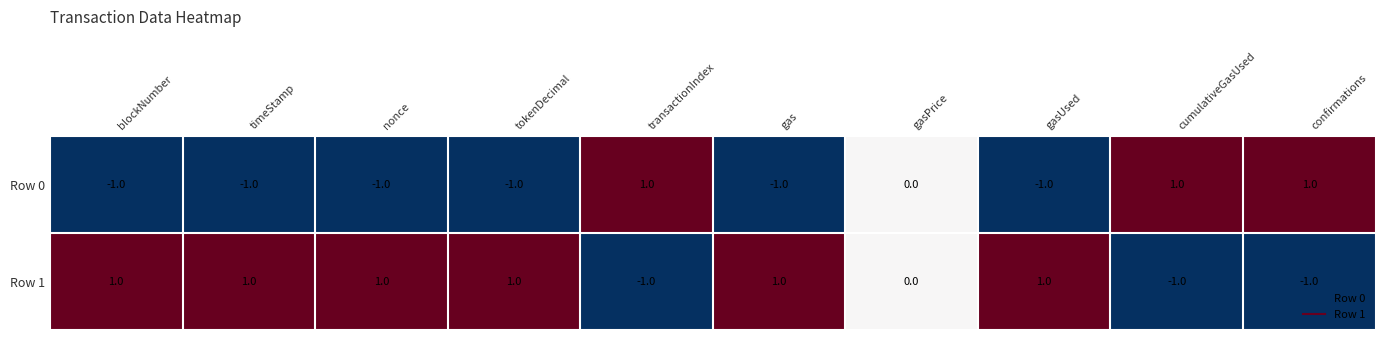

What is the sum of all Row 1 values?

3